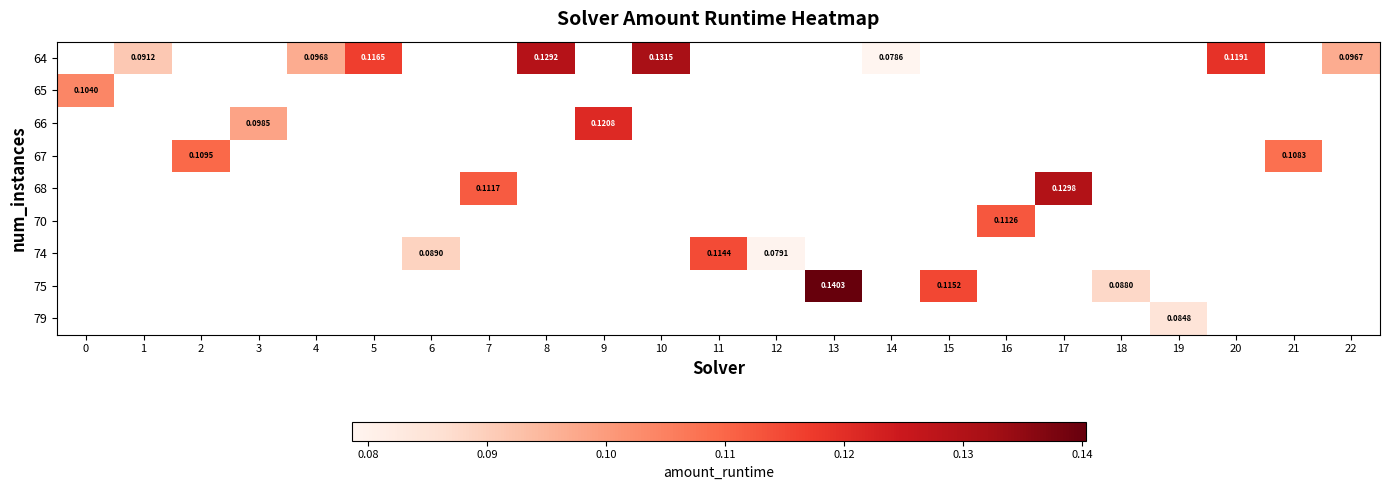

Which category has the highest value across all series?

13